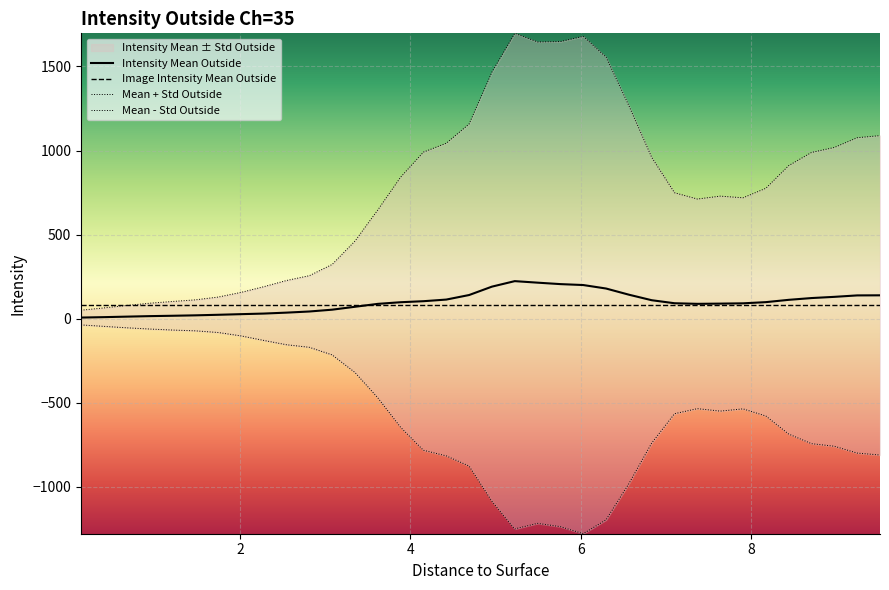

True or false: Intensity Mean minus Std has a value of -1053.3 at 14.

False